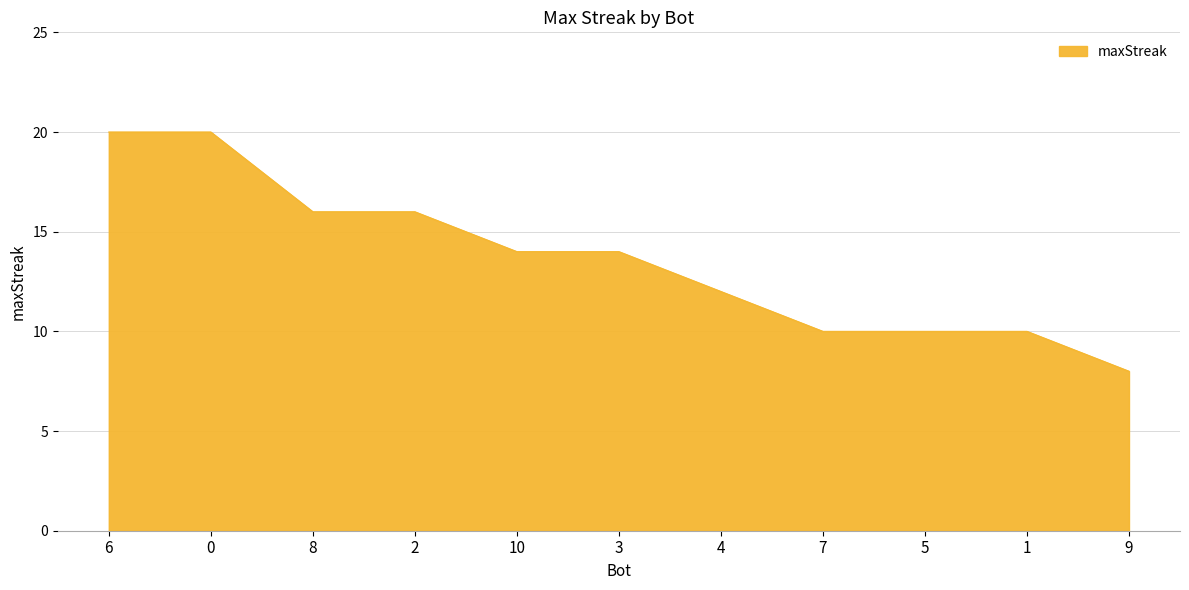

Where does the data first go above 14?

6